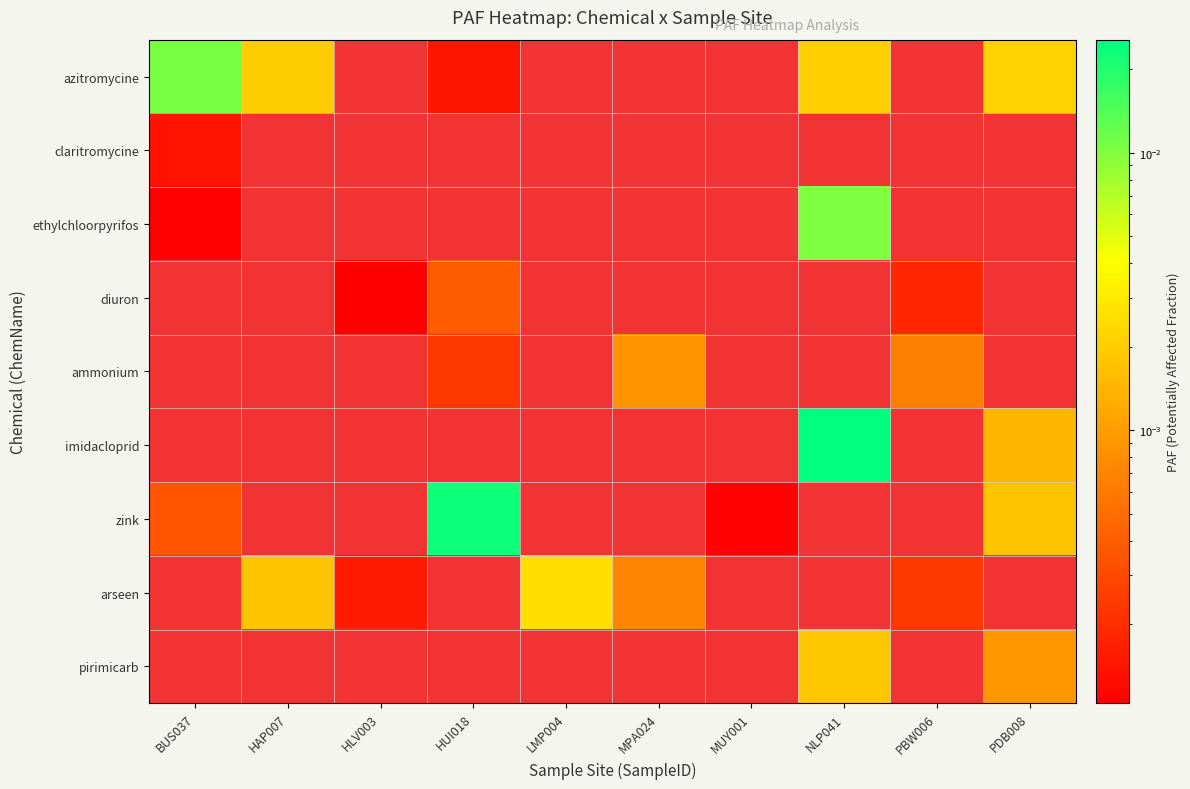

Which series has the largest total across all categories?

imidacloprid